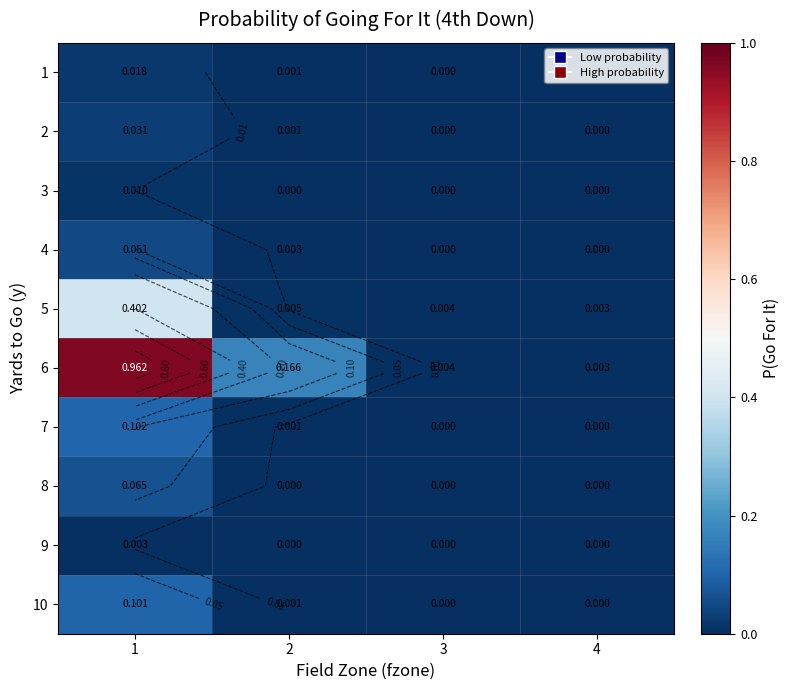

Is it true that 4 equals 0.0 at 2?

False